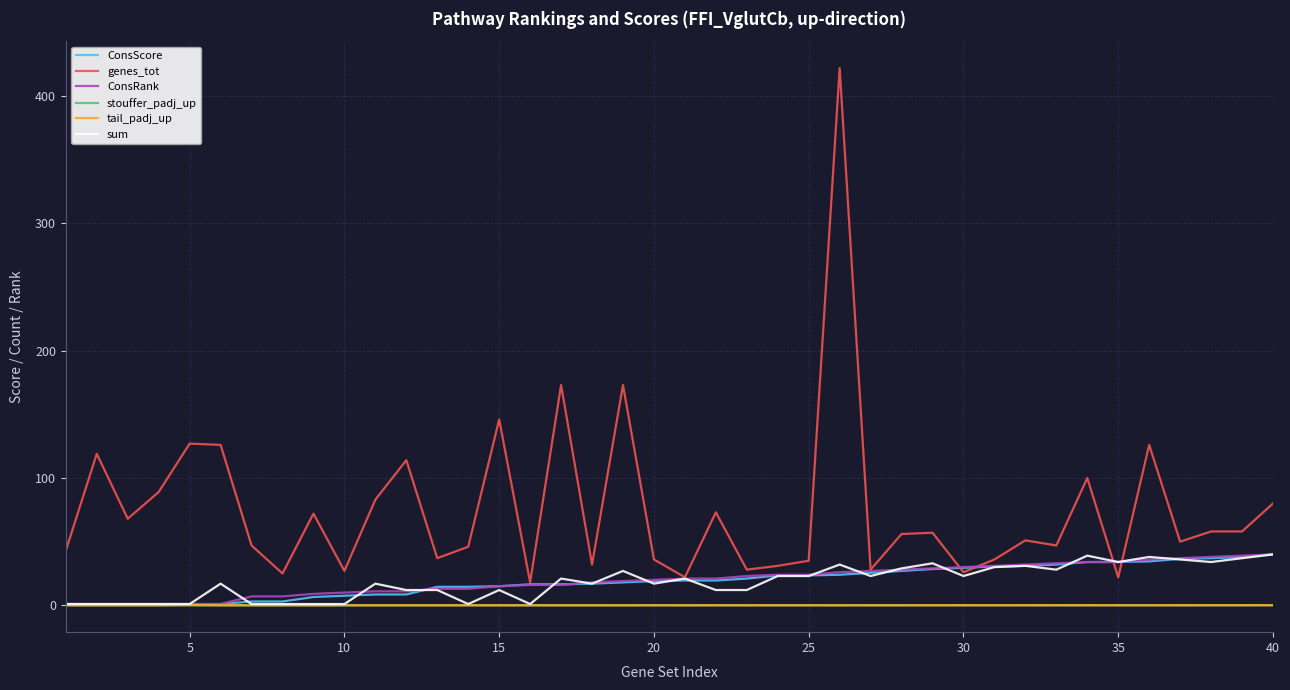

True or false: genes_tot and stouffer_padj_up cross at least once.

False